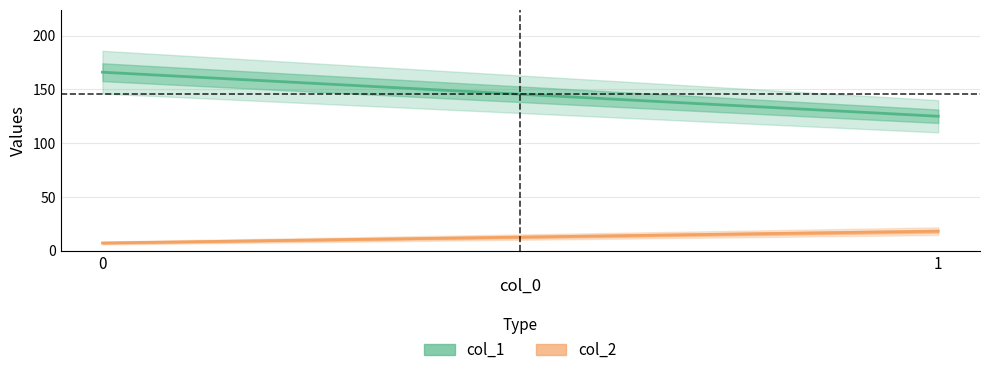

How many lines are shown in the chart?

2